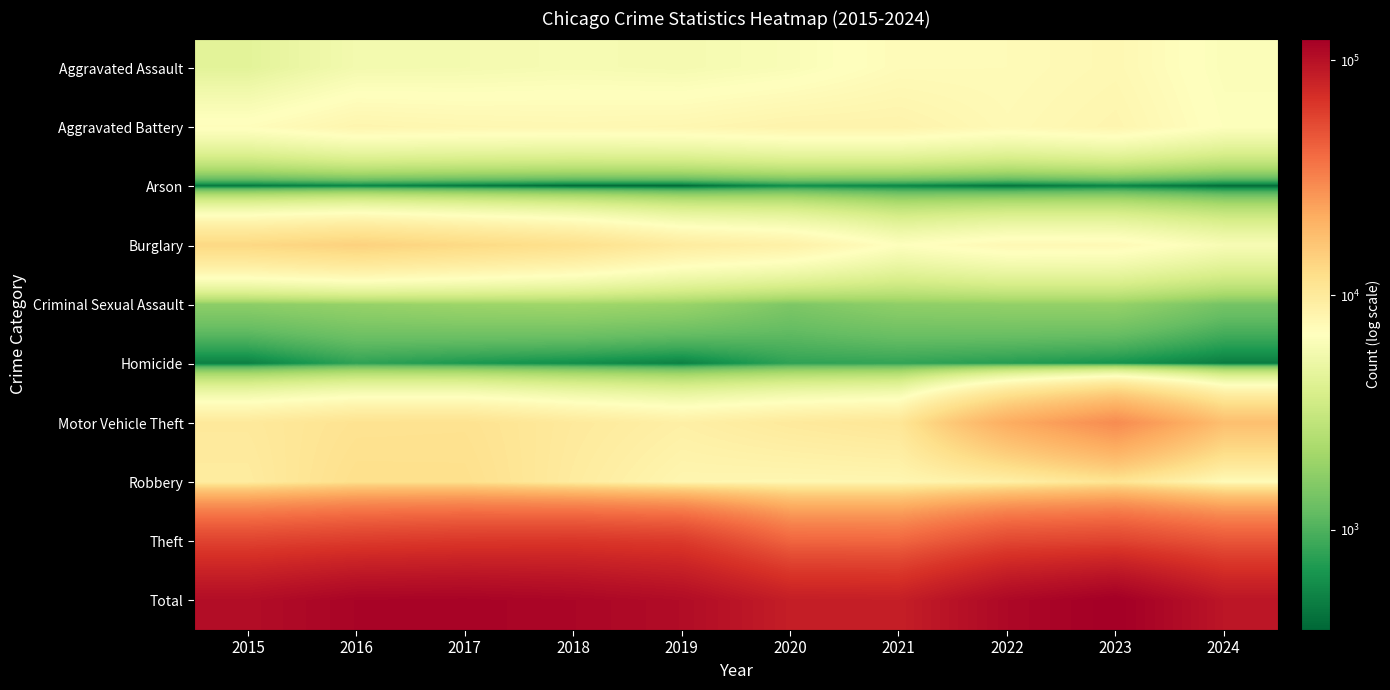

Reading left to right, extract all data points from this chart.

Aggravated Assault: 2015=4480	2016=5713	2017=5793	2018=6002	2019=5841	2020=6265	2021=7242	2022=7280	2023=7710	2024=6410
Aggravated Battery: 2015=7019	2016=8086	2017=7845	2018=7735	2019=7858	2020=8321	2021=8347	2022=7492	2023=8077	2024=6620
Arson: 2015=448	2016=515	2017=444	2018=373	2019=376	2020=588	2021=529	2022=422	2023=513	2024=391
Burglary: 2015=13184	2016=14289	2017=13001	2018=11747	2019=9638	2020=8758	2021=6662	2022=7592	2023=7484	2024=6094
Criminal Sexual Assault: 2015=1704	2016=1851	2017=1975	2018=2035	2019=1916	2020=1491	2021=1739	2022=1805	2023=1838	2024=1373
Homicide: 2015=496	2016=786	2017=672	2018=588	2019=499	2020=787	2021=804	2022=725	2023=626	2024=471
Motor Vehicle Theft: 2015=10068	2016=11285	2017=11380	2018=9985	2019=8977	2020=9959	2021=10604	2022=21463	2023=29249	2024=17587
Robbery: 2015=9638	2016=11960	2017=11880	2018=9681	2019=7995	2020=7855	2021=7920	2022=8963	2023=11052	2024=7286
Theft: 2015=57351	2016=61623	2017=64386	2018=65290	2019=62495	2020=41341	2021=40815	2022=54887	2023=57450	2024=47932
Total: 2015=104388	2016=116108	2017=117376	2018=113436	2019=105595	2020=85365	2021=84662	2022=110629	2023=123999	2024=94164